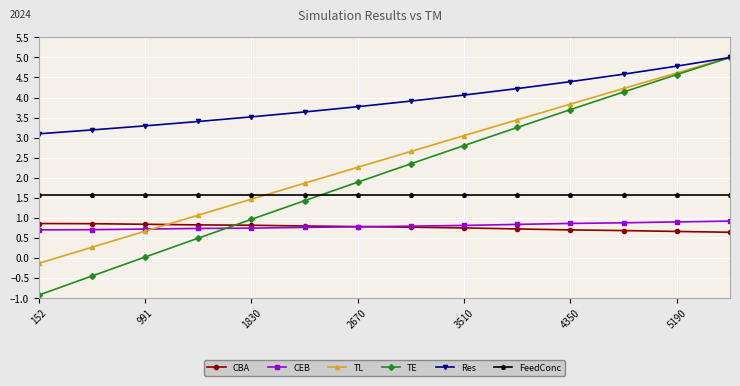

What is the highest value of the TE series?

5.0